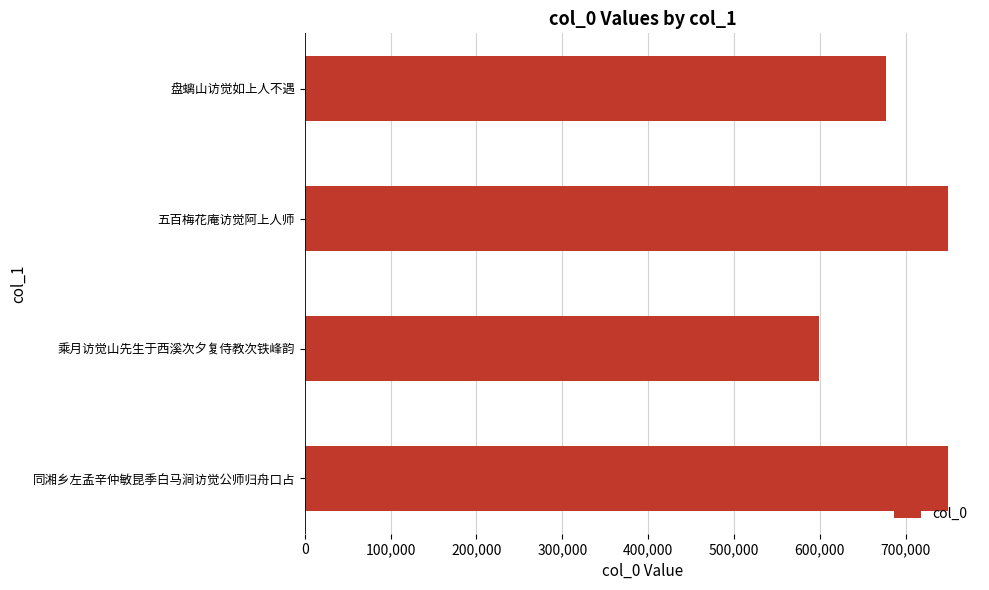

Which has a higher value, 盘螭山访觉如上人不遇 or 五百梅花庵访觉阿上人师?

五百梅花庵访觉阿上人师